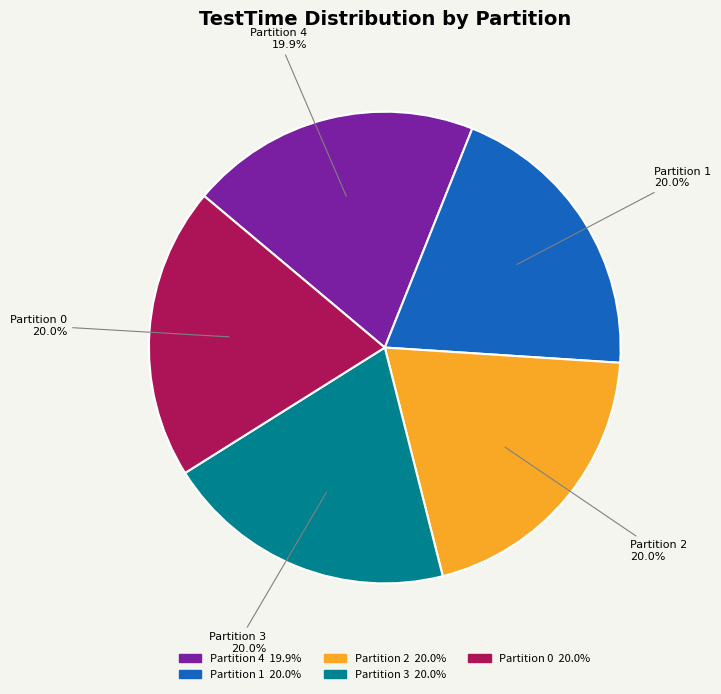

What is the ratio of the value at Partition 3 to the value at Partition 2?

1.0